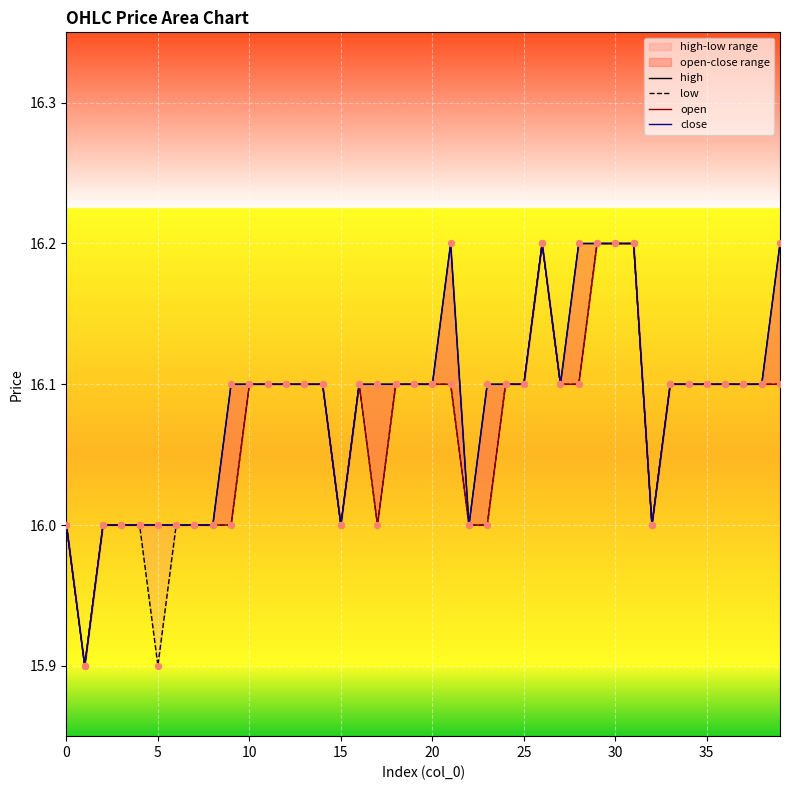

What are all the series names shown in the legend?

high, low, open, close